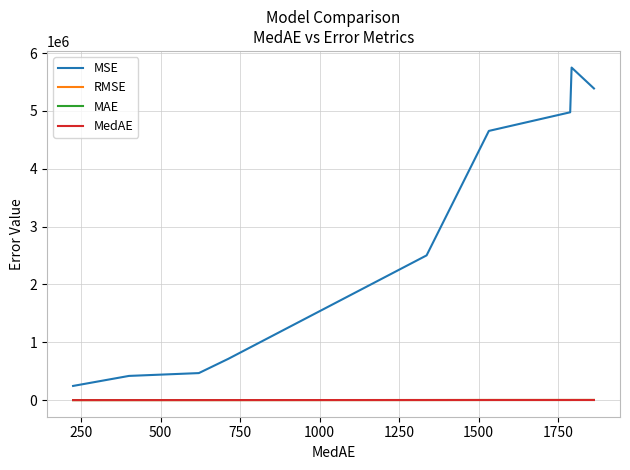

Which series has the largest range (max minus min)?

MSE